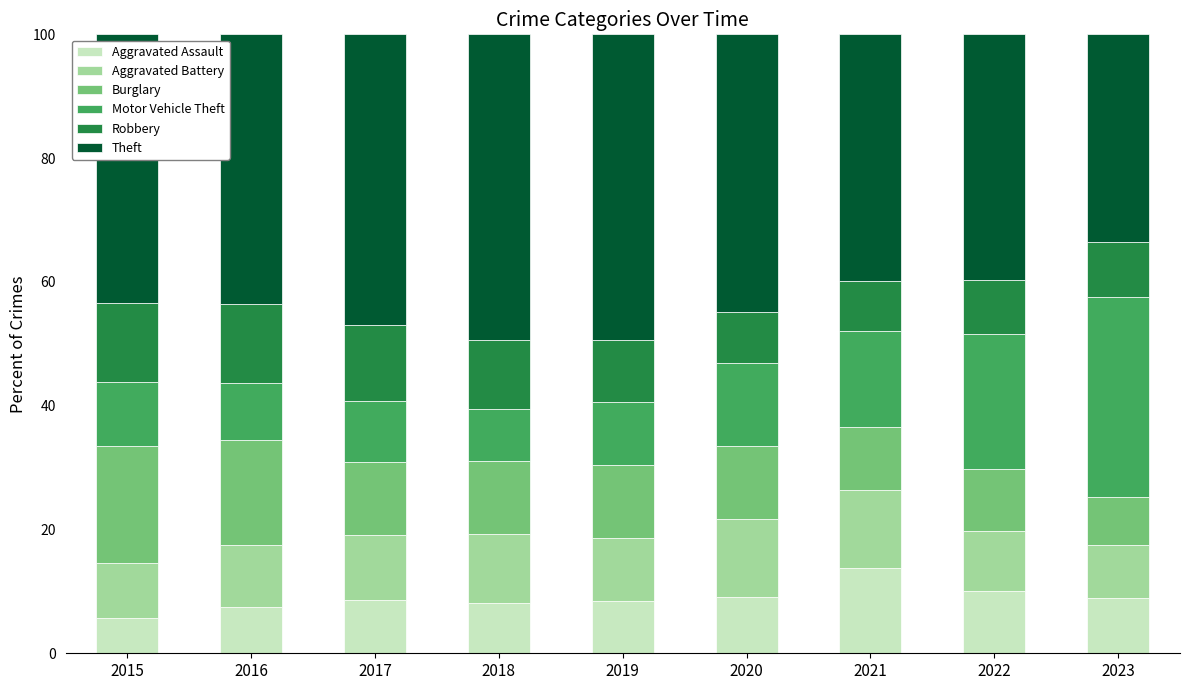

What are all the series names shown in the legend?

Aggravated Assault, Aggravated Battery, Burglary, Motor Vehicle Theft, Robbery, Theft